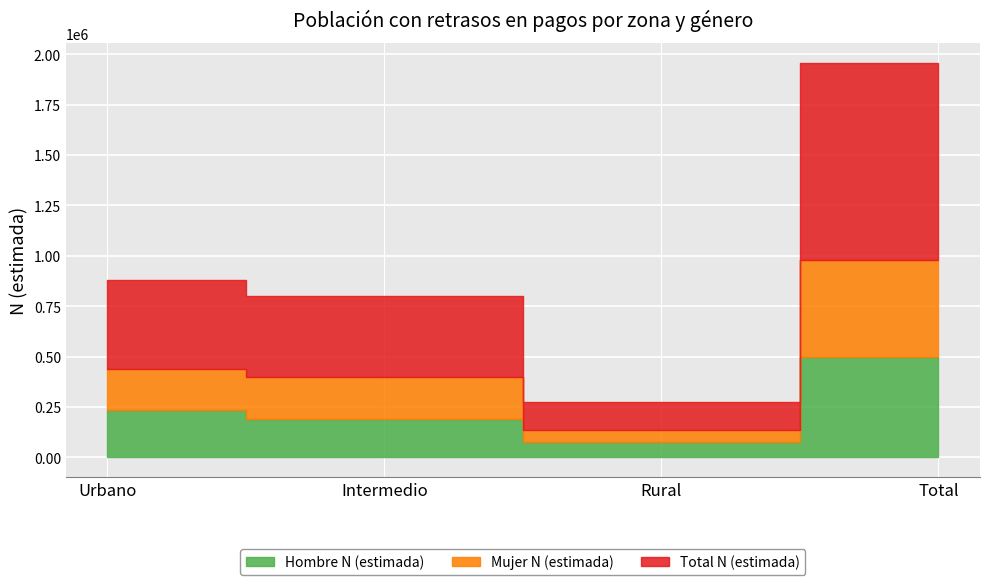

What are all the series names shown in the legend?

Hombre N (estimada), Mujer N (estimada), Total N (estimada)